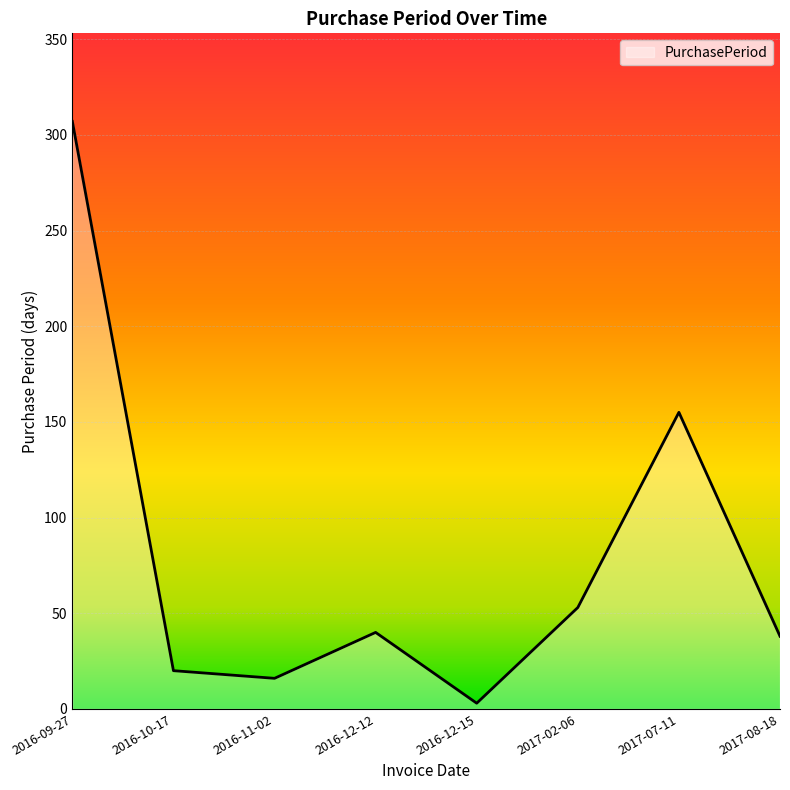

What value does the data have at 2017-02-06, to the nearest 50?

50